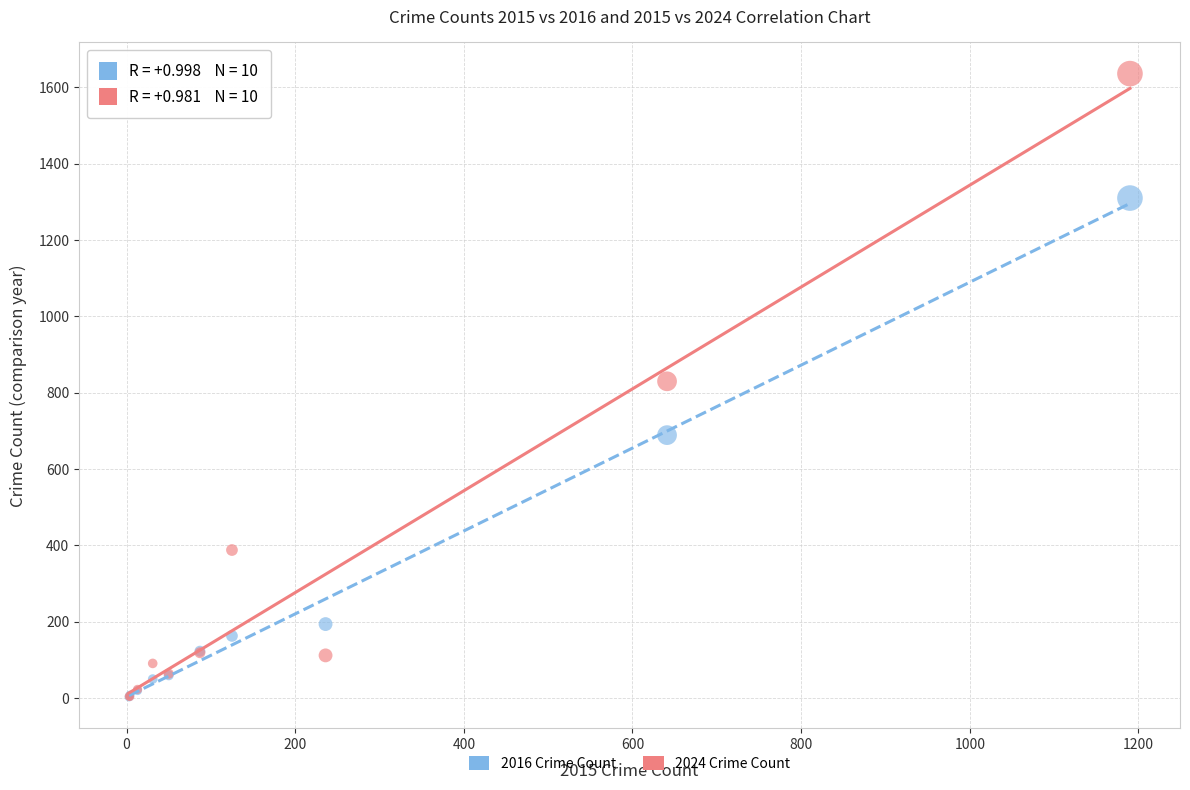

Which series reaches the maximum Y coordinate?

2024 Crime Count